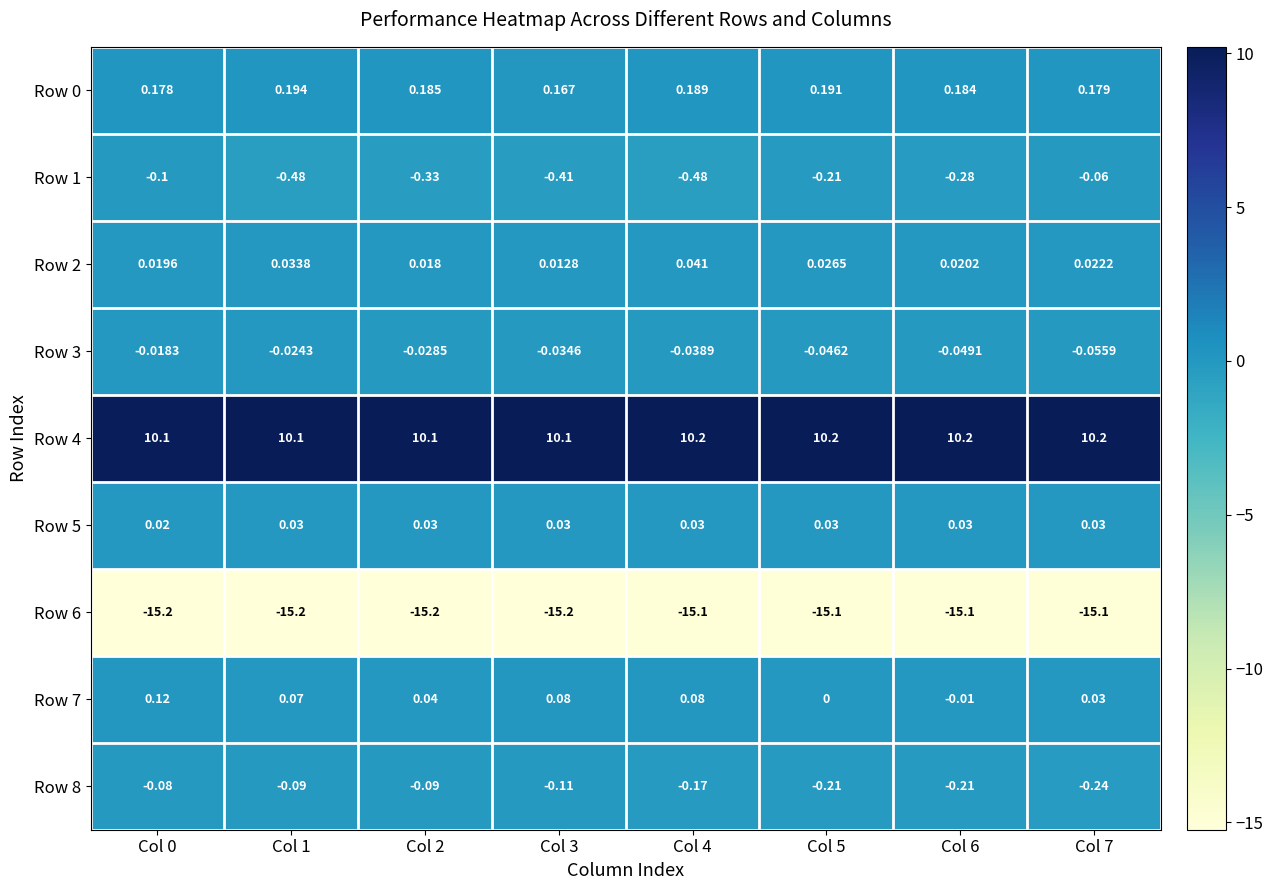

Reading left to right, extract all data points from this chart.

Row 0: Col 0=0.2	Col 1=0.2	Col 2=0.2	Col 3=0.2	Col 4=0.2	Col 5=0.2	Col 6=0.2	Col 7=0.2
Row 1: Col 0=-0.1	Col 1=-0.5	Col 2=-0.3	Col 3=-0.4	Col 4=-0.5	Col 5=-0.2	Col 6=-0.3	Col 7=-0.1
Row 2: Col 0=0.0	Col 1=0.0	Col 2=0.0	Col 3=0.0	Col 4=0.0	Col 5=0.0	Col 6=0.0	Col 7=0.0
Row 3: Col 0=-0.0	Col 1=-0.0	Col 2=-0.0	Col 3=-0.0	Col 4=-0.0	Col 5=-0.0	Col 6=-0.0	Col 7=-0.1
Row 4: Col 0=10.1	Col 1=10.1	Col 2=10.1	Col 3=10.1	Col 4=10.2	Col 5=10.2	Col 6=10.2	Col 7=10.2
Row 5: Col 0=0.0	Col 1=0.0	Col 2=0.0	Col 3=0.0	Col 4=0.0	Col 5=0.0	Col 6=0.0	Col 7=0.0
Row 6: Col 0=-15.2	Col 1=-15.2	Col 2=-15.2	Col 3=-15.2	Col 4=-15.1	Col 5=-15.1	Col 6=-15.1	Col 7=-15.1
Row 7: Col 0=0.1	Col 1=0.1	Col 2=0.0	Col 3=0.1	Col 4=0.1	Col 5=0.0	Col 6=-0.0	Col 7=0.0
Row 8: Col 0=-0.1	Col 1=-0.1	Col 2=-0.1	Col 3=-0.1	Col 4=-0.2	Col 5=-0.2	Col 6=-0.2	Col 7=-0.2